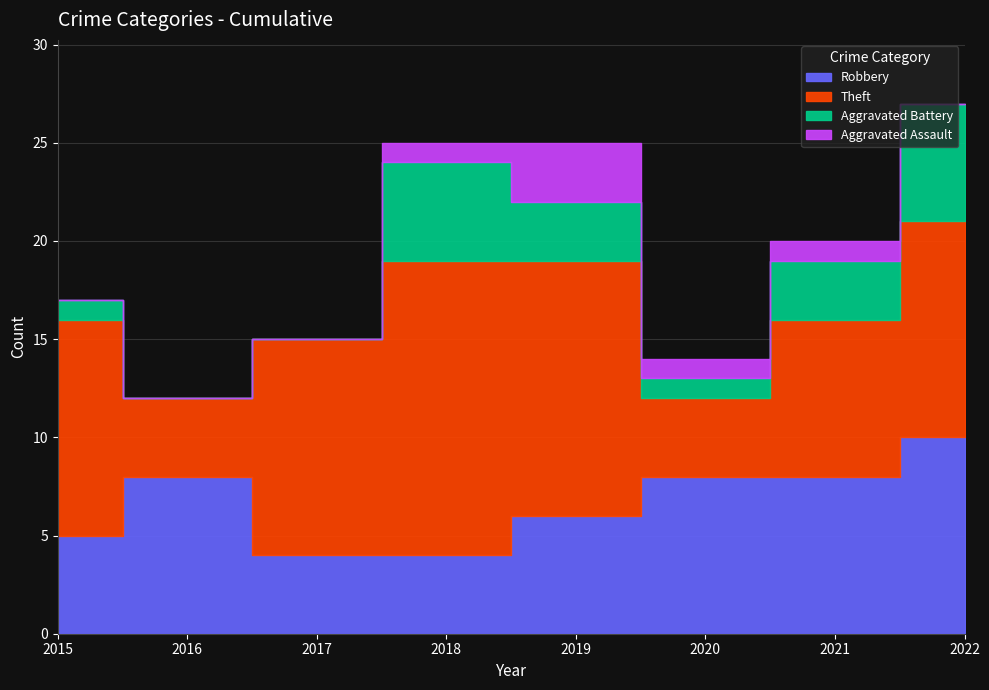

How many series are shown in this chart?

4